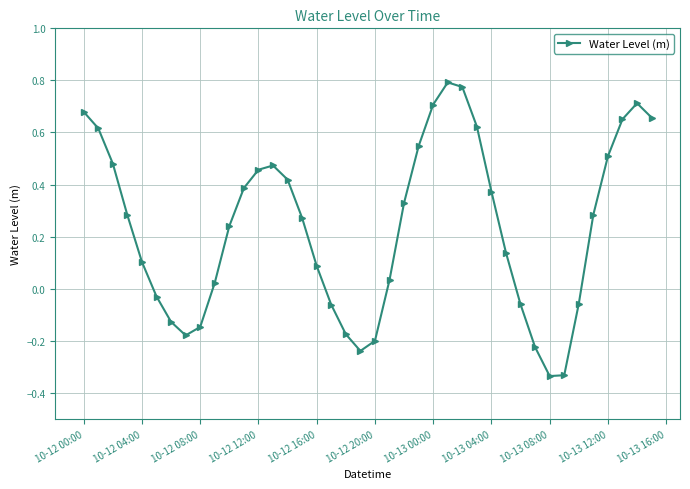

How many points are higher than both their immediate neighbors (excluding endpoints)?

3